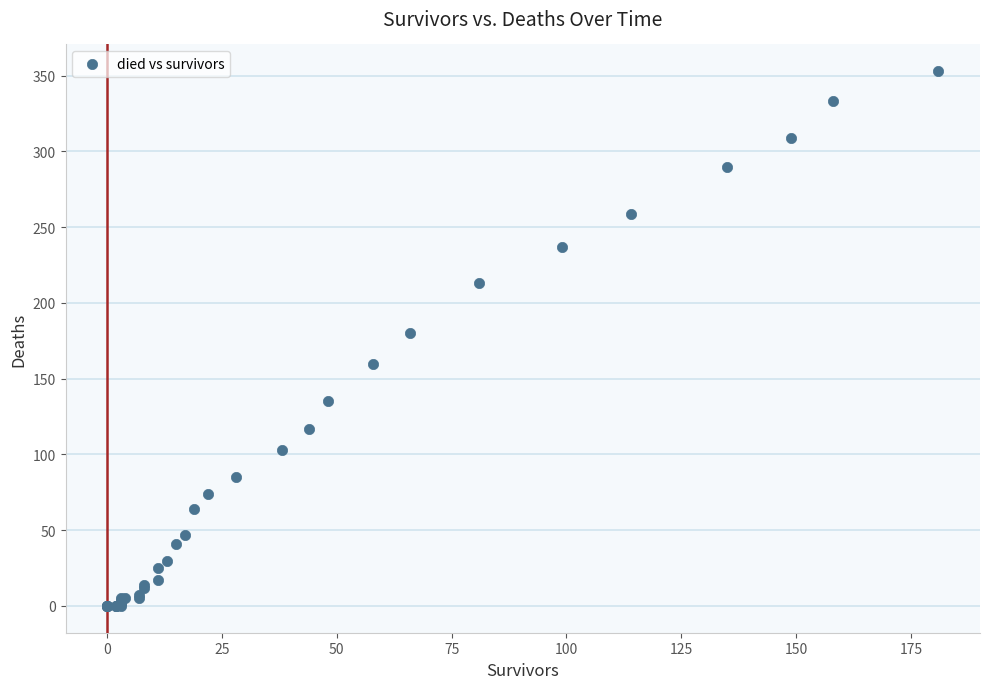

What Y value in the scatter plot is closest to 176?

180